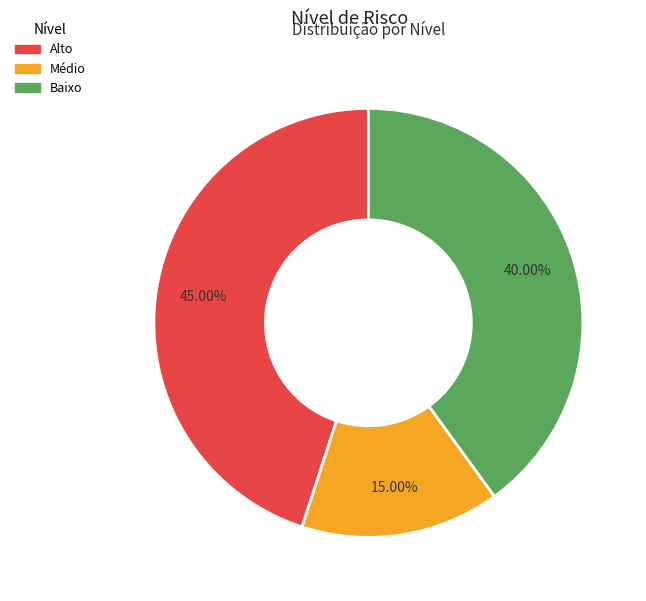

What is the ratio of the value at Médio to the value at Alto?

0.3